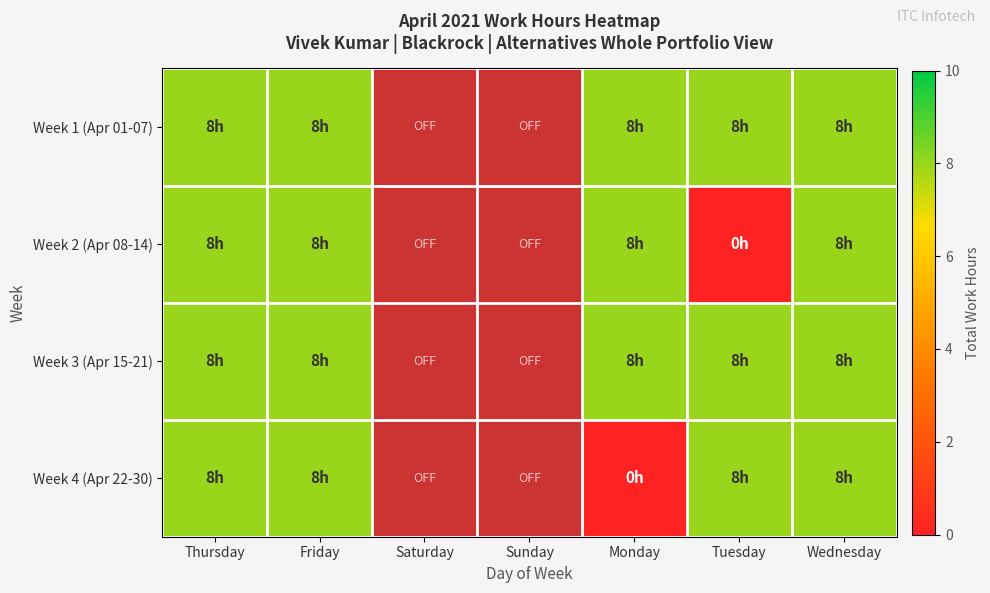

At which label does Week 1 (Apr 01-07) reach its minimum?

Thursday